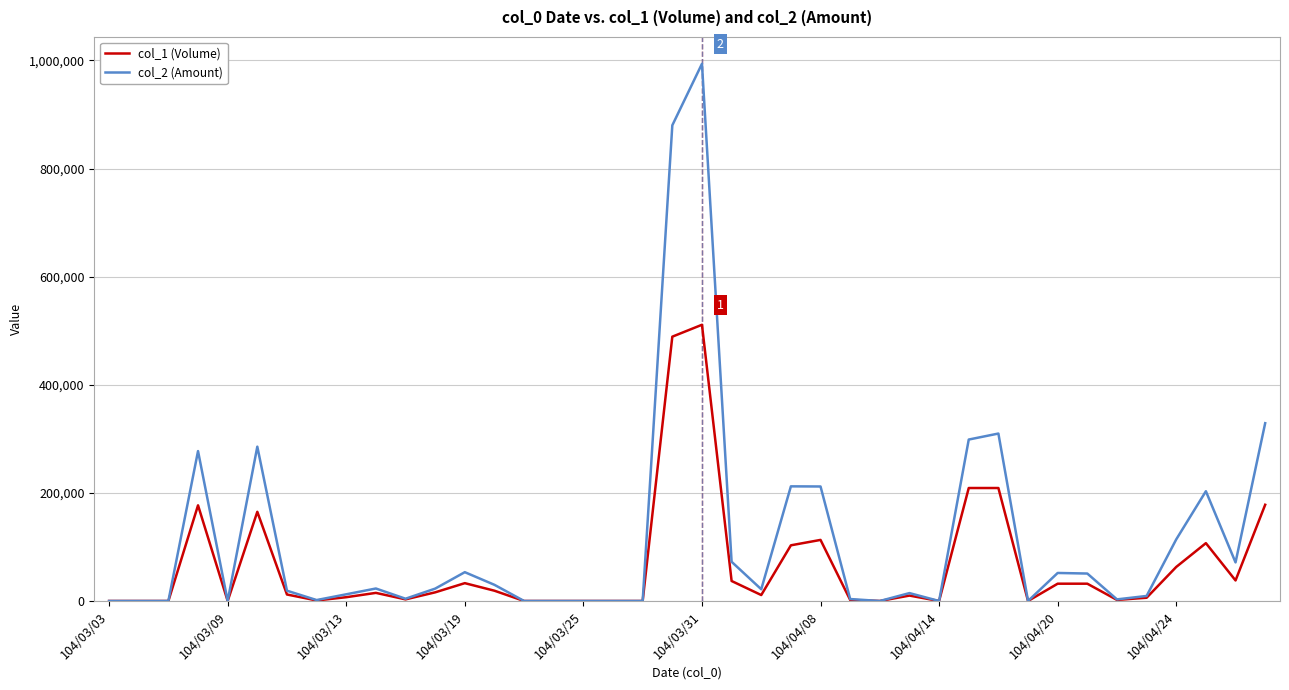

Rank the series by their maximum value, from lowest to highest.

col_1 (Volume), col_2 (Amount)